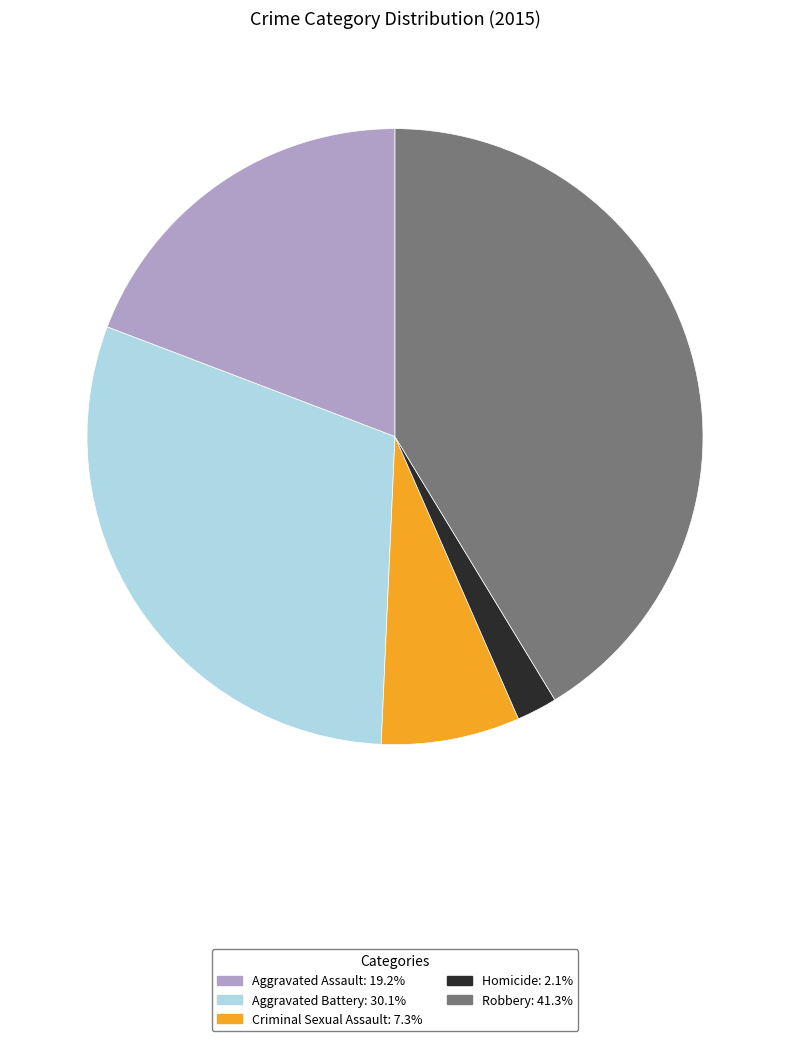

Which has a higher value, Robbery or Homicide?

Robbery